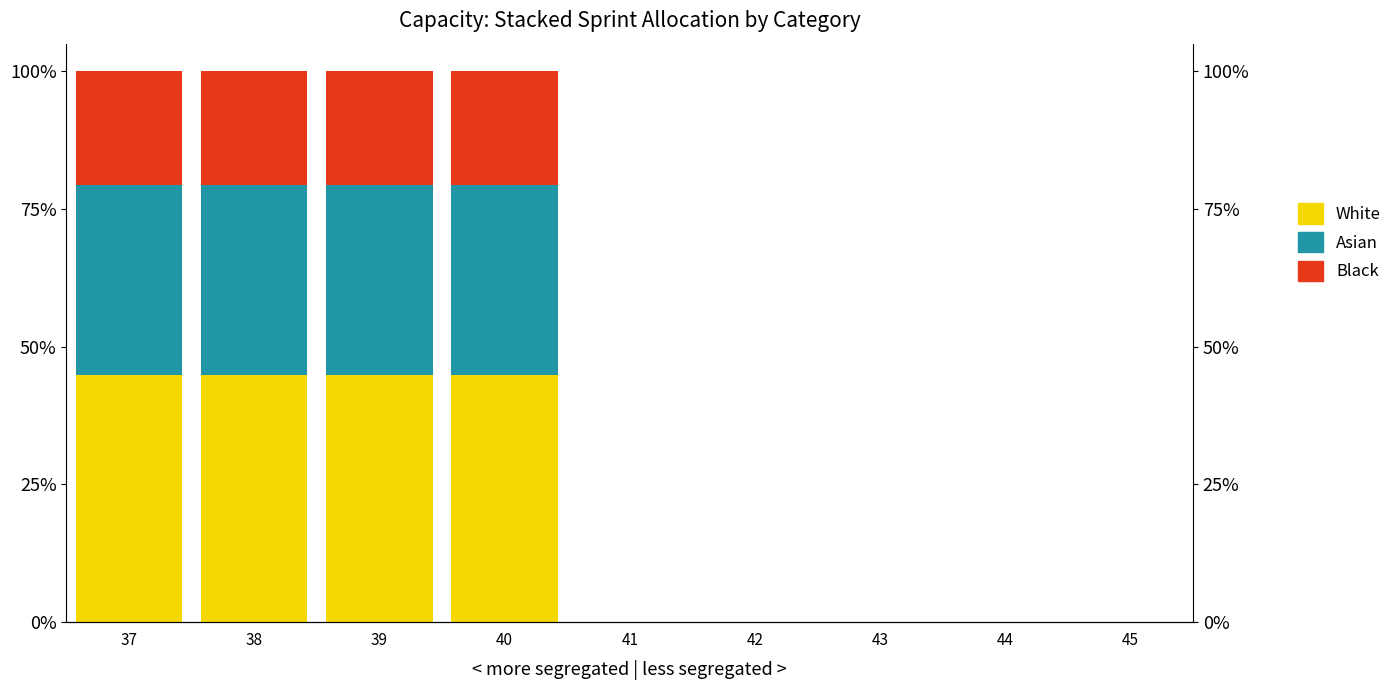

Reading left to right, what are all the values shown in this chart?

White: 37=44.8	38=44.8	39=44.8	40=44.8	41=0.0	42=0.0	43=0.0	44=0.0	45=0.0
Asian: 37=34.5	38=34.5	39=34.5	40=34.5	41=0.0	42=0.0	43=0.0	44=0.0	45=0.0
Black: 37=20.7	38=20.7	39=20.7	40=20.7	41=0.0	42=0.0	43=0.0	44=0.0	45=0.0